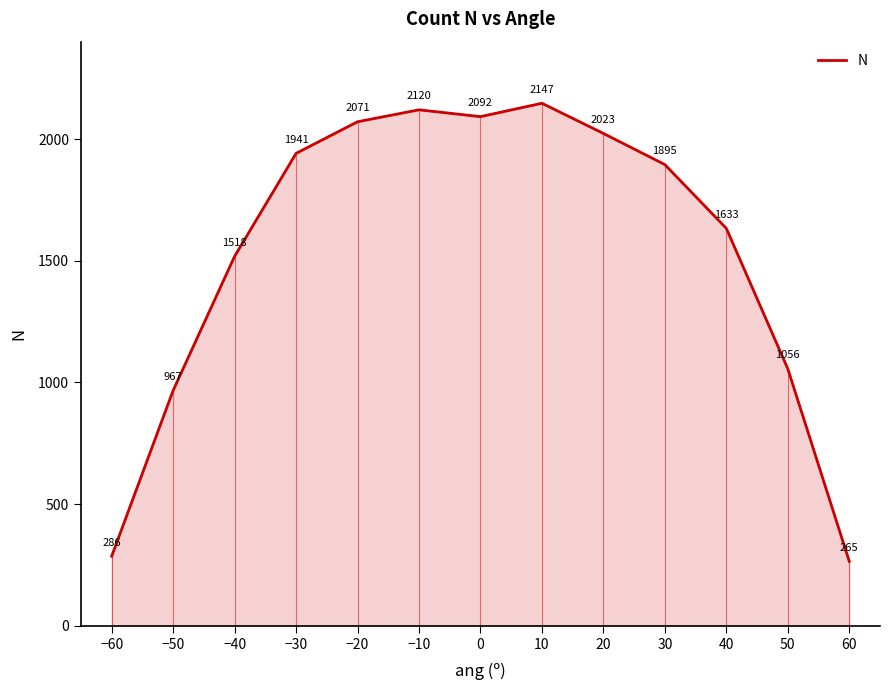

What is the difference between the values at 40 and 30?

262